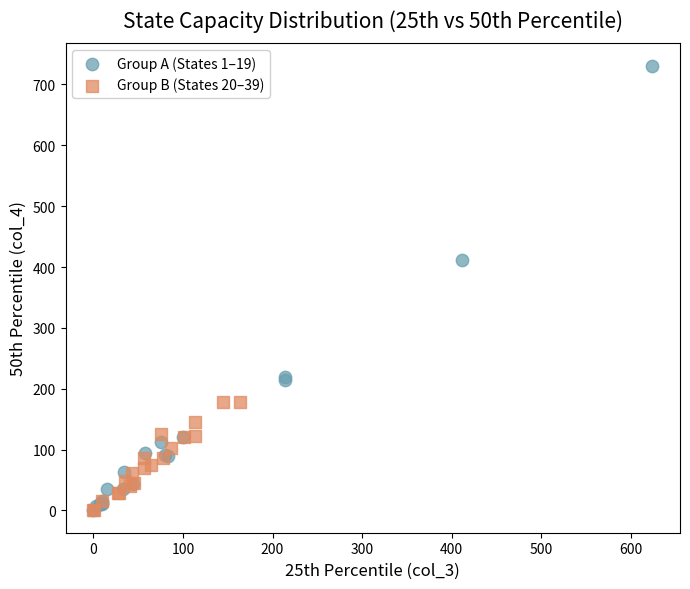

Which series has the widest spread of Y values?

Group A (States 1–19)